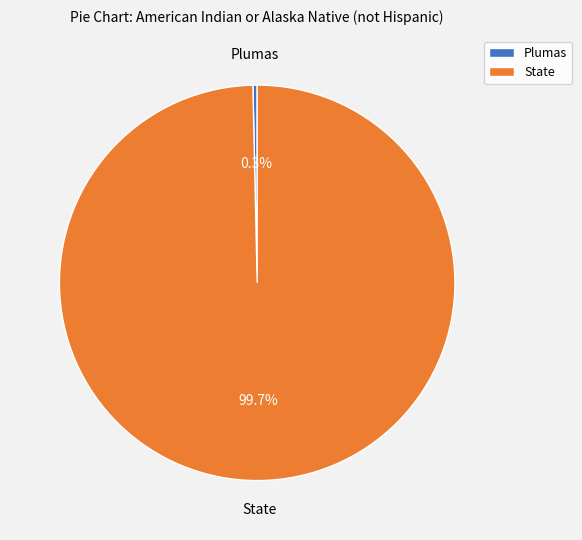

True or false: Plumas accounts for 14% of the total.

False